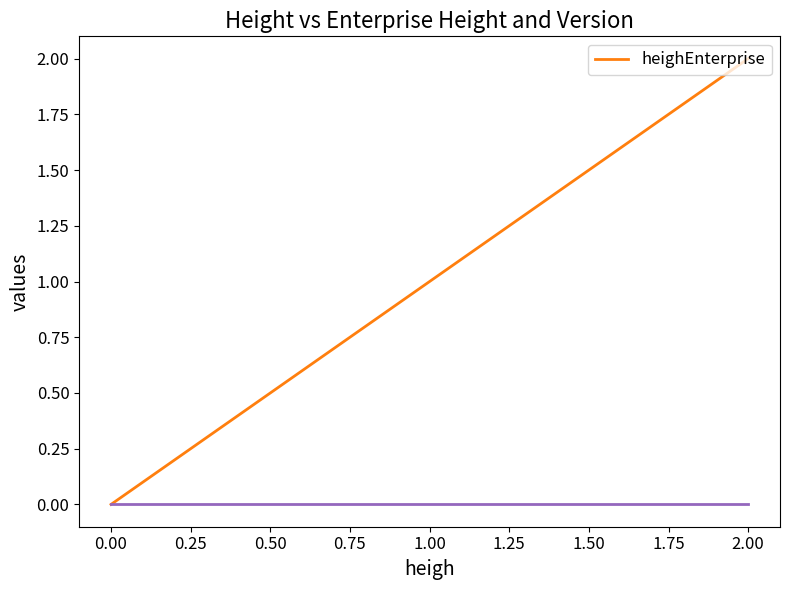

True or false: the data shows 1 at 2.00.

False